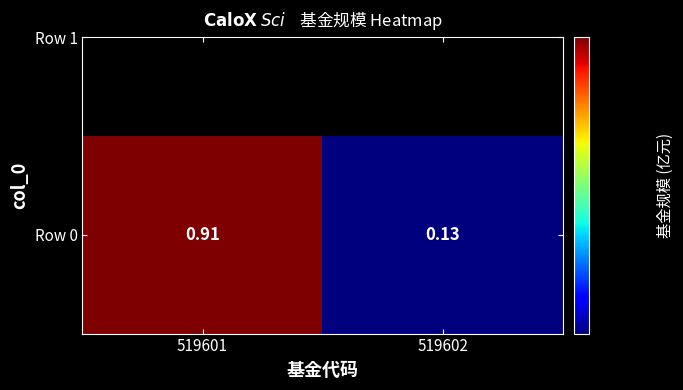

Reading right to left, extract all data points from this chart.

0.1	0.9